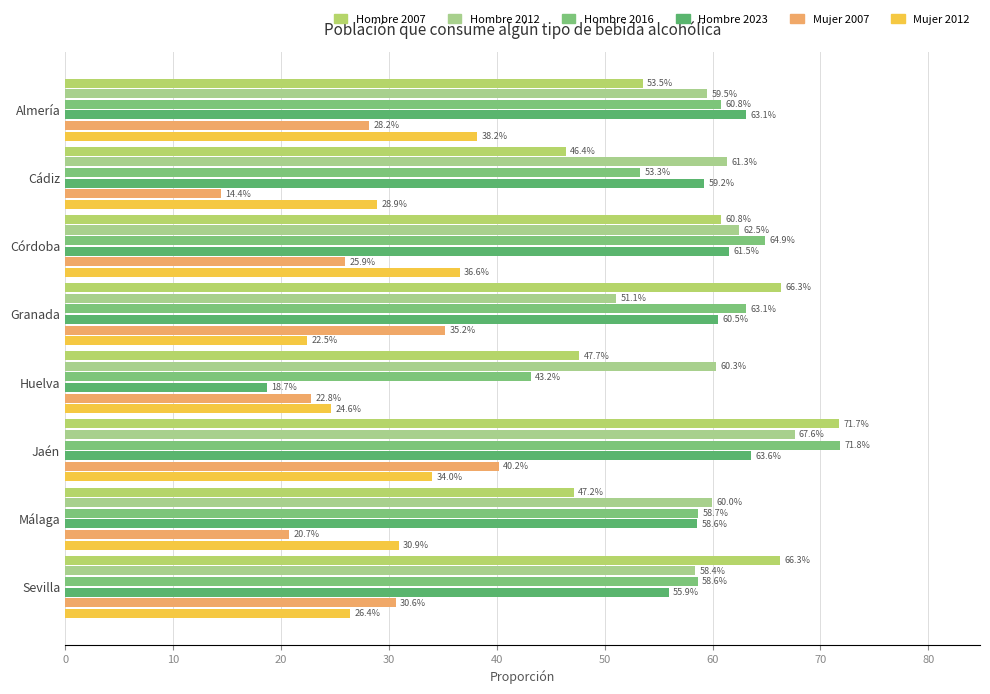

Reading right to left, what are all the values shown in this chart?

Hombre 2007: 66.3	47.2	71.7	47.7	66.3	60.8	46.4	53.5
Hombre 2012: 58.4	60.0	67.6	60.3	51.1	62.5	61.3	59.5
Hombre 2016: 58.6	58.7	71.8	43.2	63.1	64.9	53.3	60.8
Hombre 2023: 55.9	58.6	63.6	18.7	60.5	61.5	59.2	63.1
Mujer 2007: 30.6	20.7	40.2	22.8	35.2	25.9	14.4	28.2
Mujer 2012: 26.4	30.9	34.0	24.6	22.5	36.6	28.9	38.2